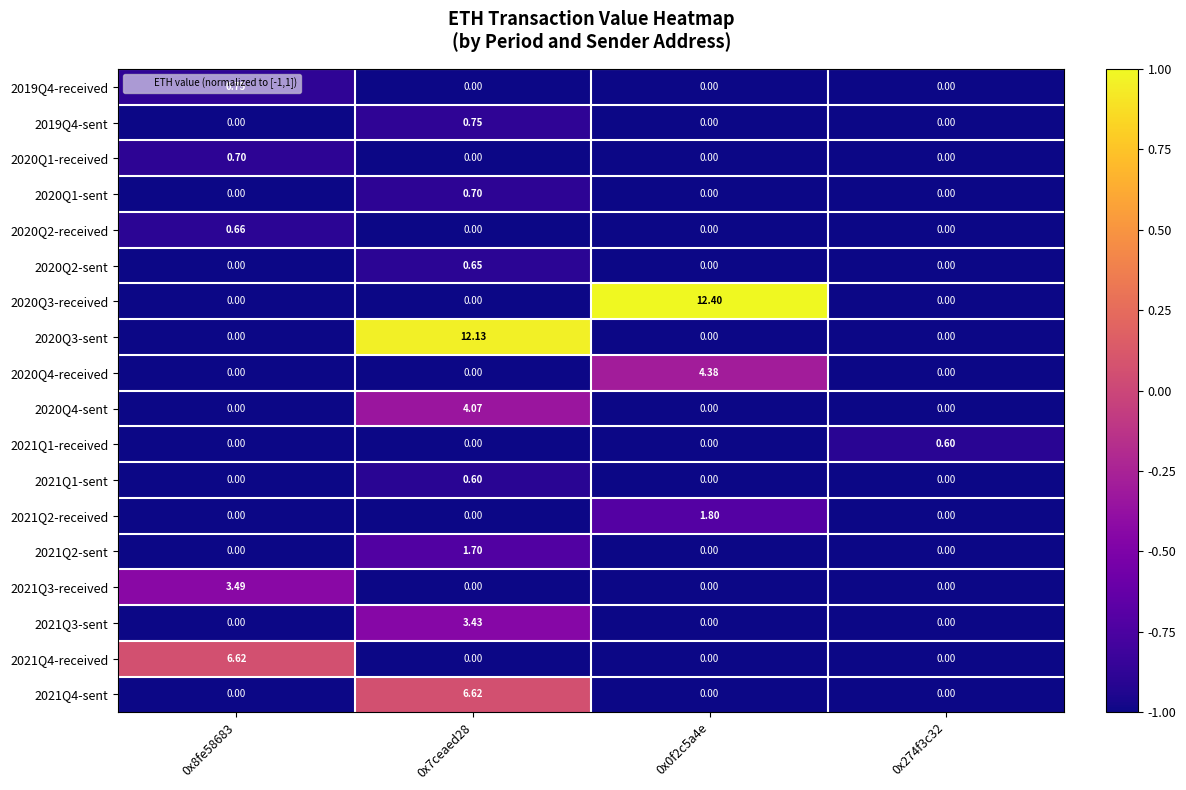

Which series has the largest total across all categories?

2020Q3-received